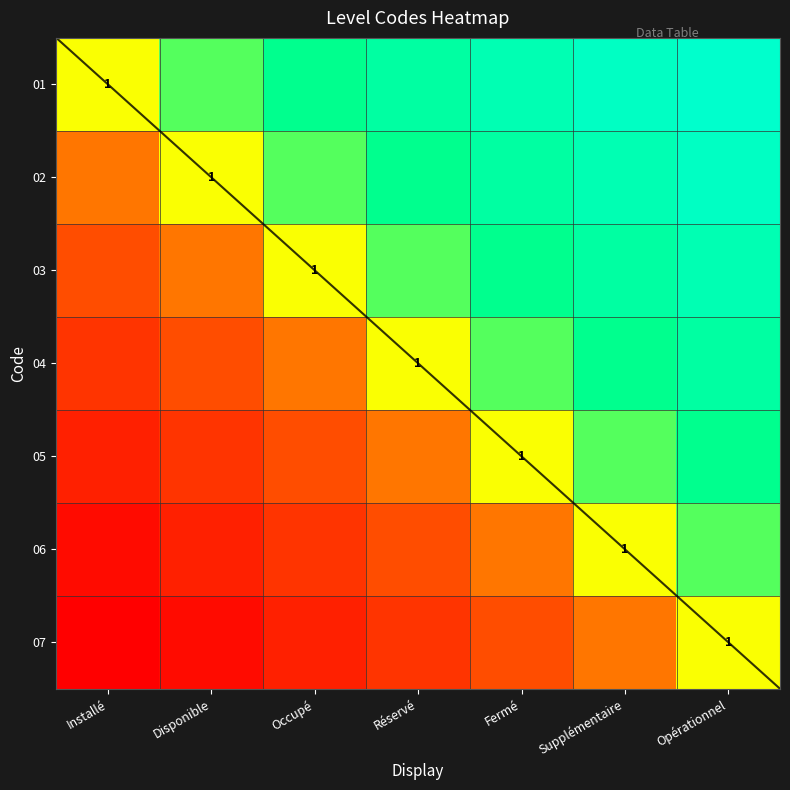

List the labels in order of 06 value, largest first.

Opérationnel, Supplémentaire, Fermé, Réservé, Occupé, Disponible, Installé